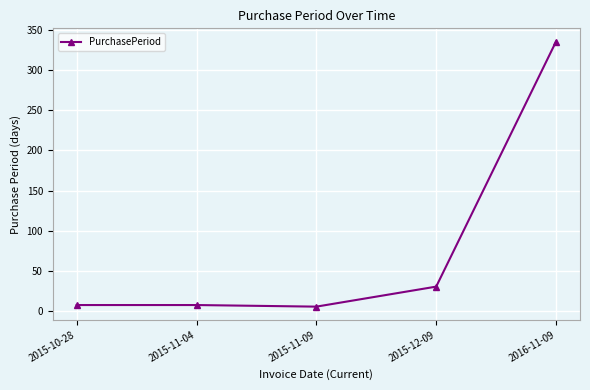

True or false: the data has more than 1 interior local peaks.

False